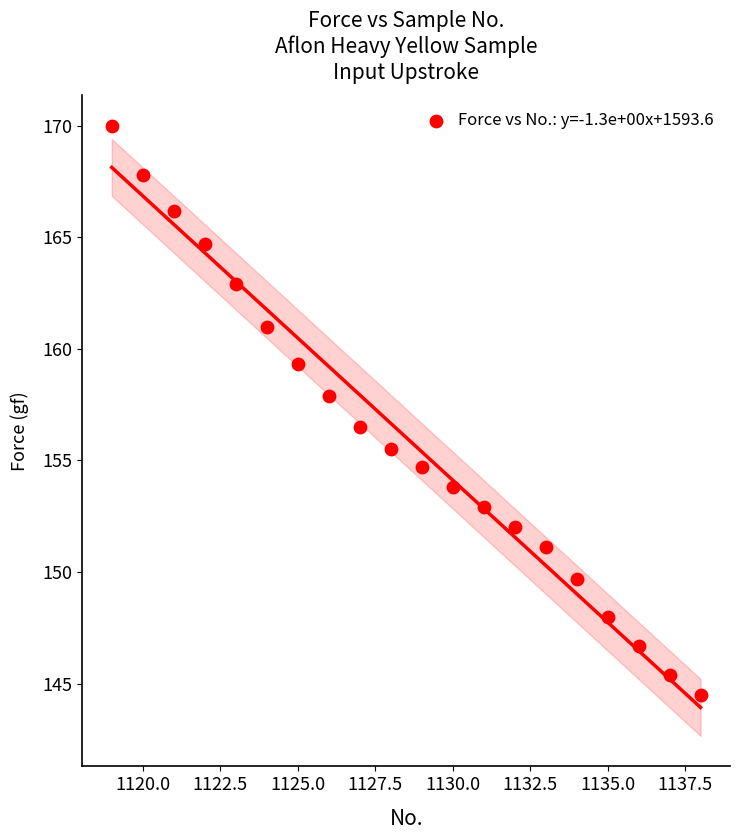

What is the range of Y values (max minus min)?

25.5